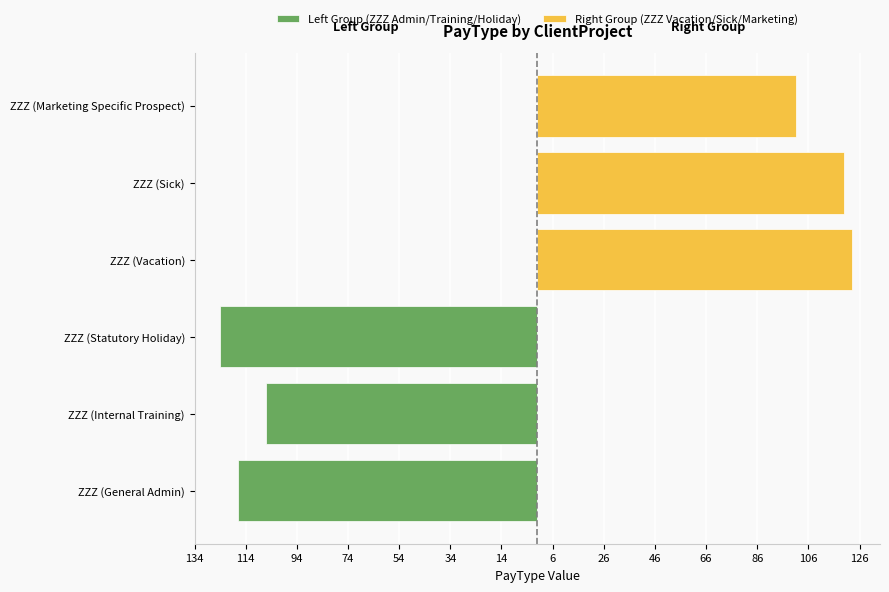

What is the value of the Left Group (ZZZ Admin/Training/Holiday) bar at the 1st from the left?

-117